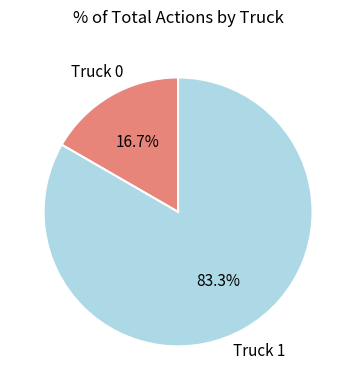

The Truck 1 slice represents 76% of the pie. True or false?

False